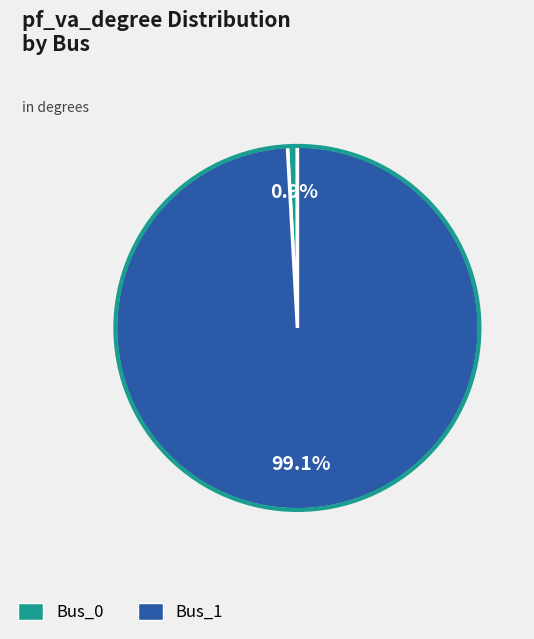

Is there any slice that represents more than half of the pie?

Yes